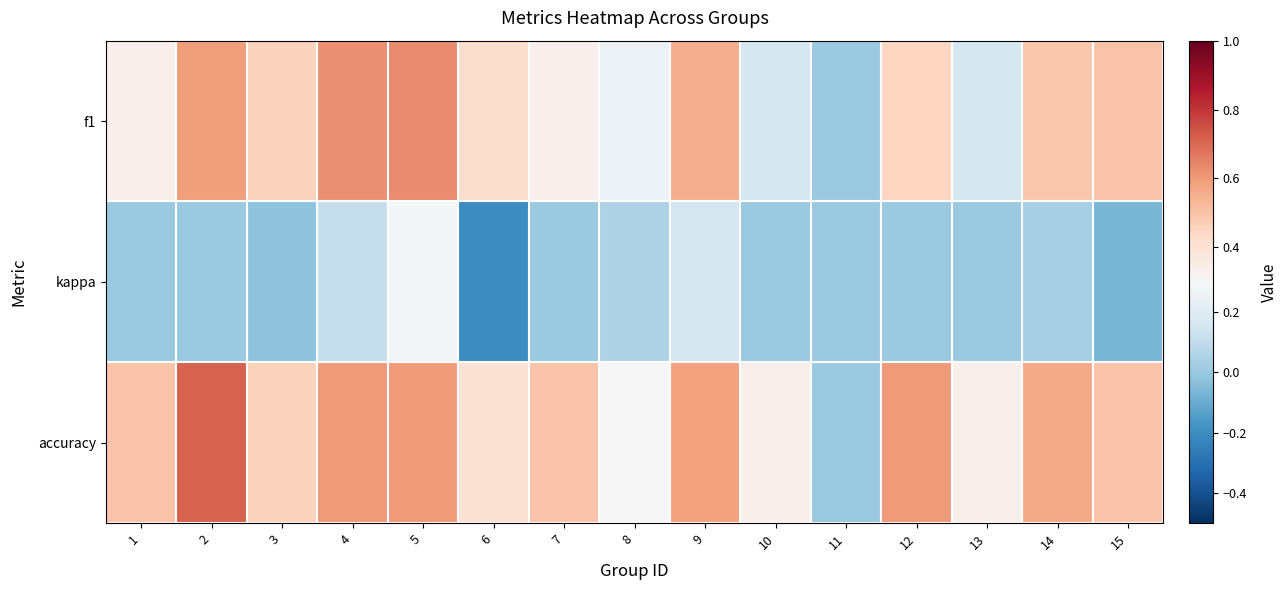

Count the number of data series in this chart.

3